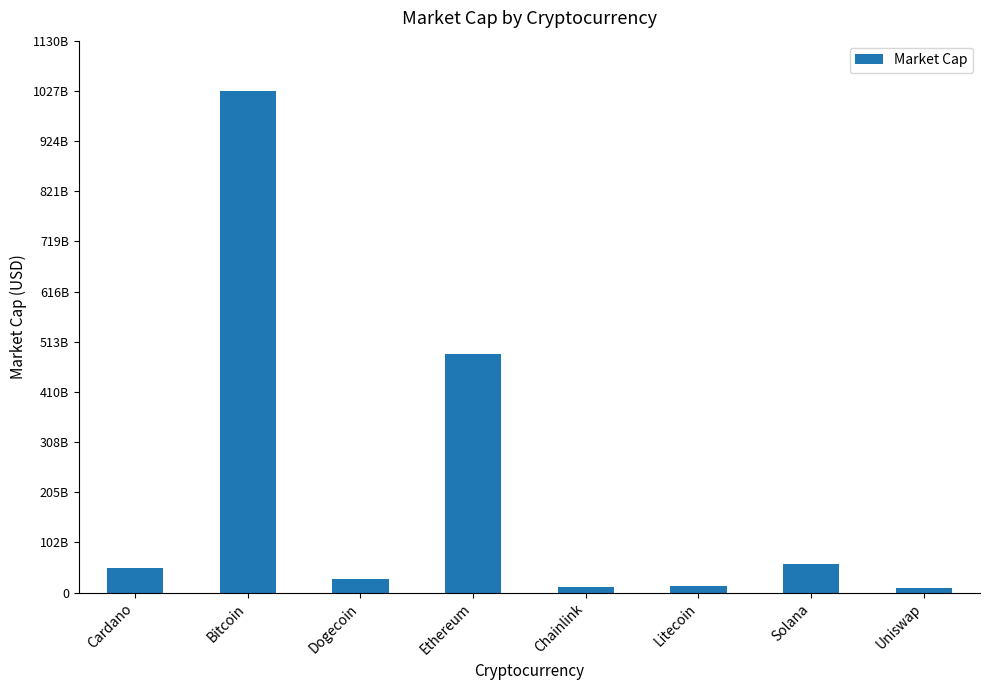

What is the difference between the second highest and second lowest values?

476471278542